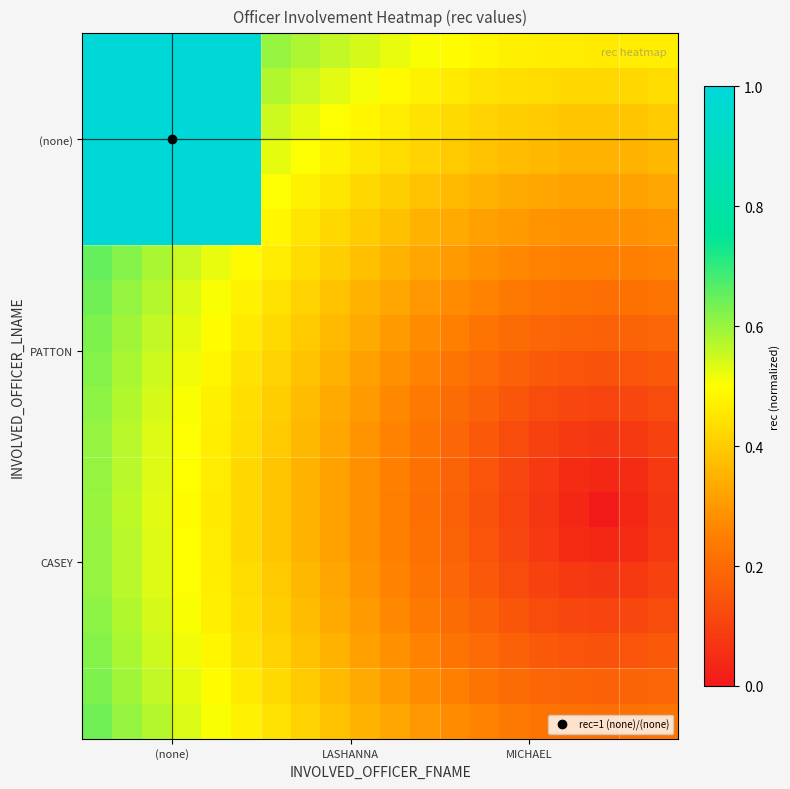

How many categories are shown in the chart?

20